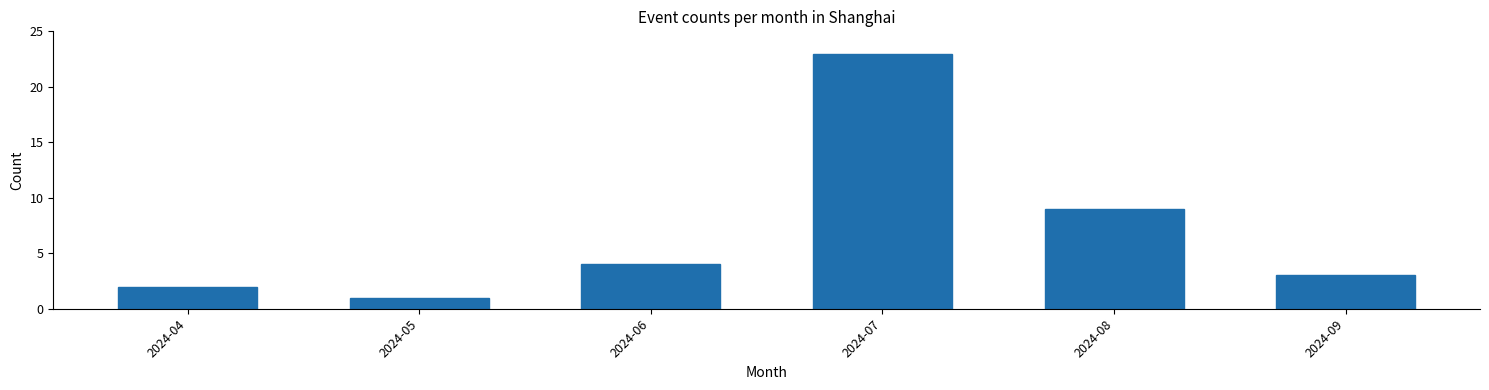

Reading left to right, extract all data points from this chart.

2	1	4	23	9	3